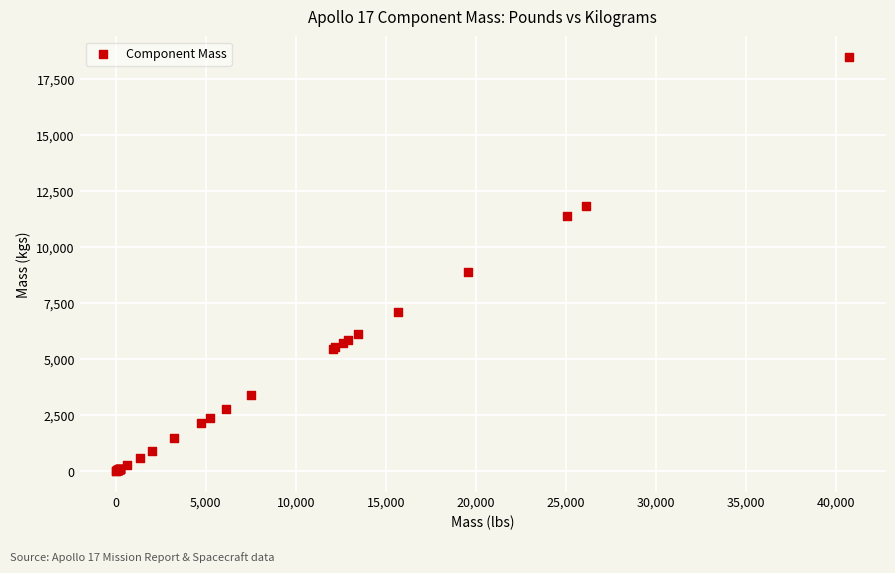

What Y value in the scatter plot is closest to 9248?

8874.2